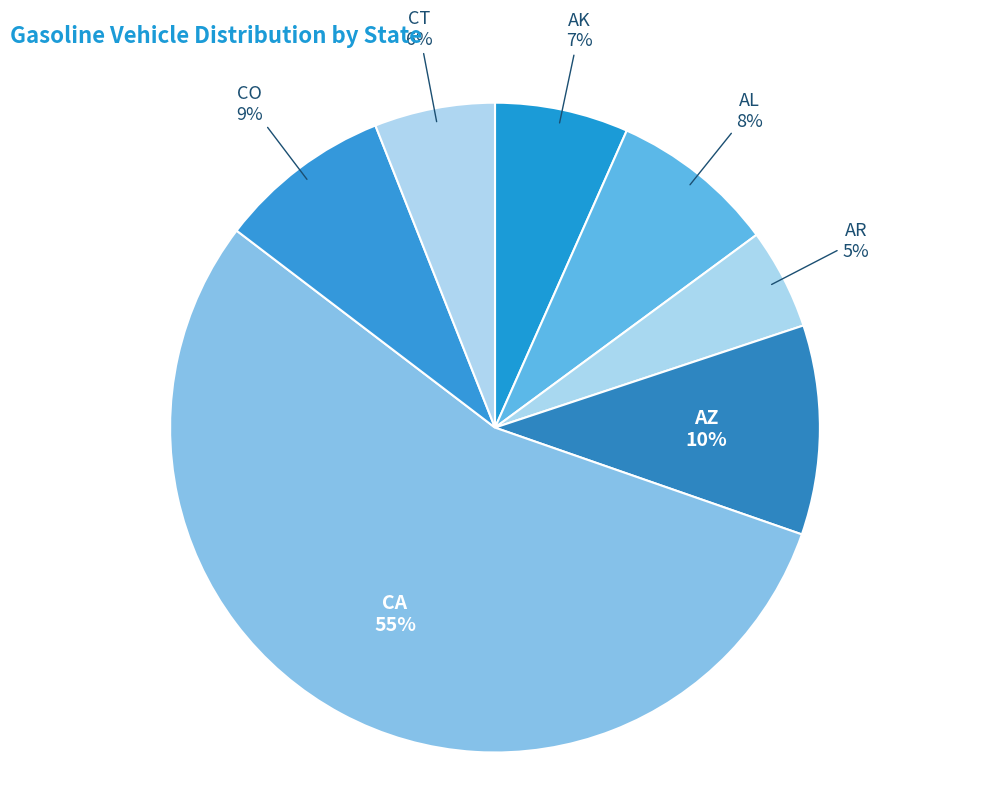

Is it true that CA is 55% of the pie?

True